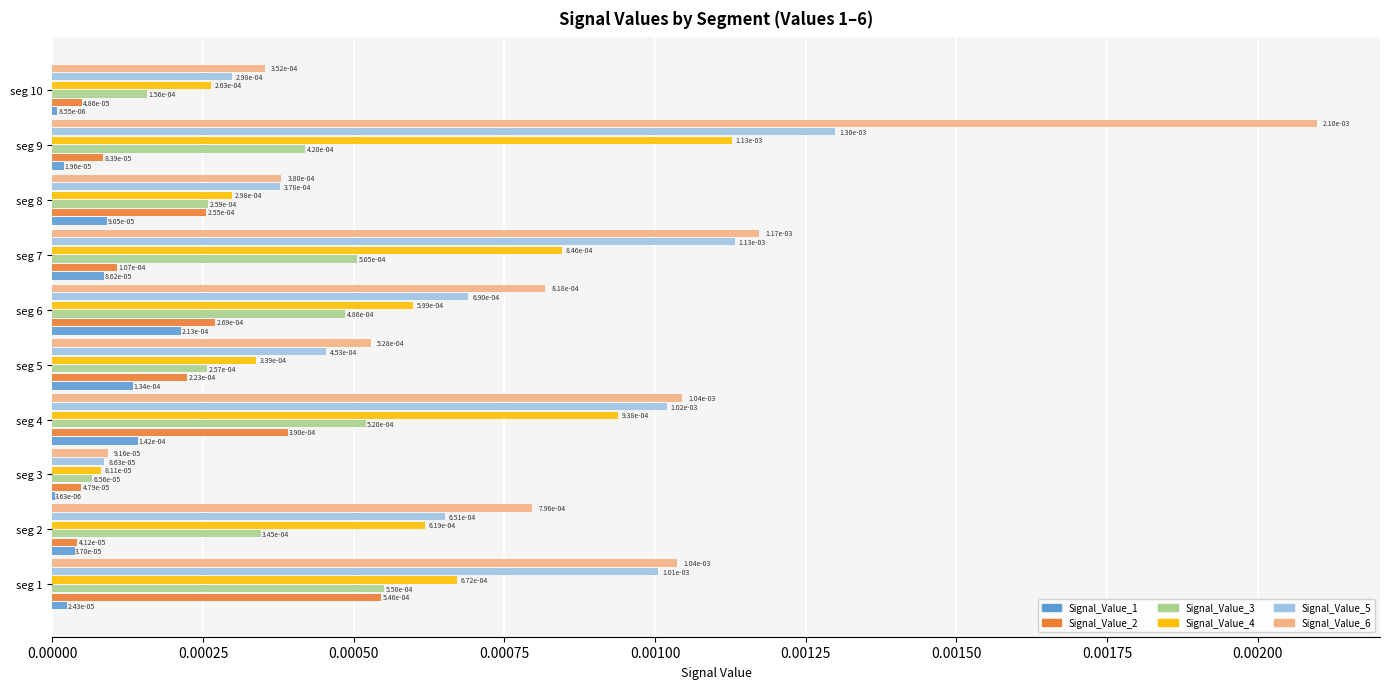

Count the number of categories in the chart.

10